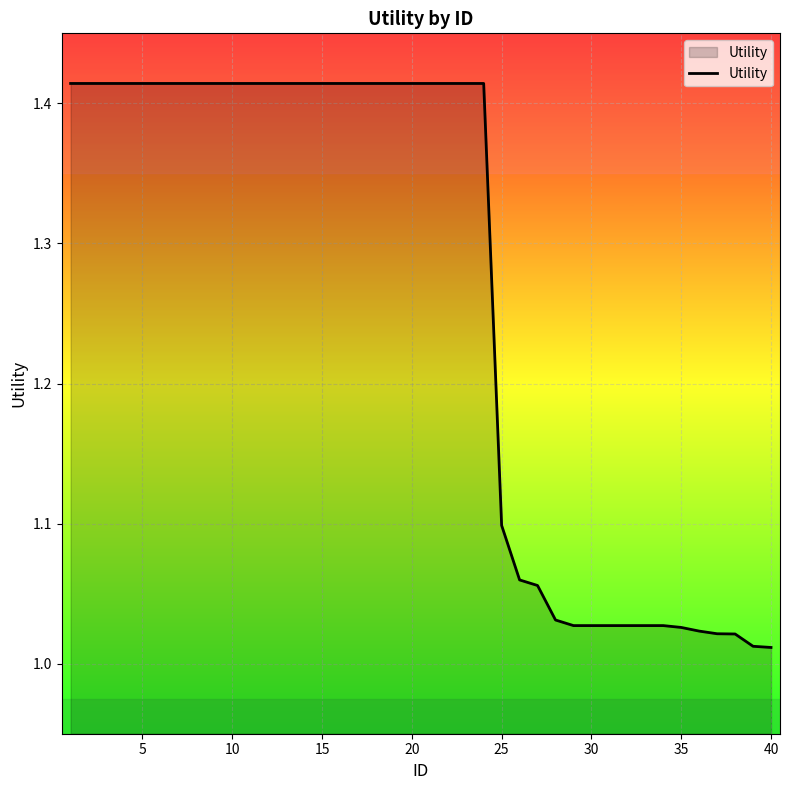

Does the chart have visible grid lines?

Yes